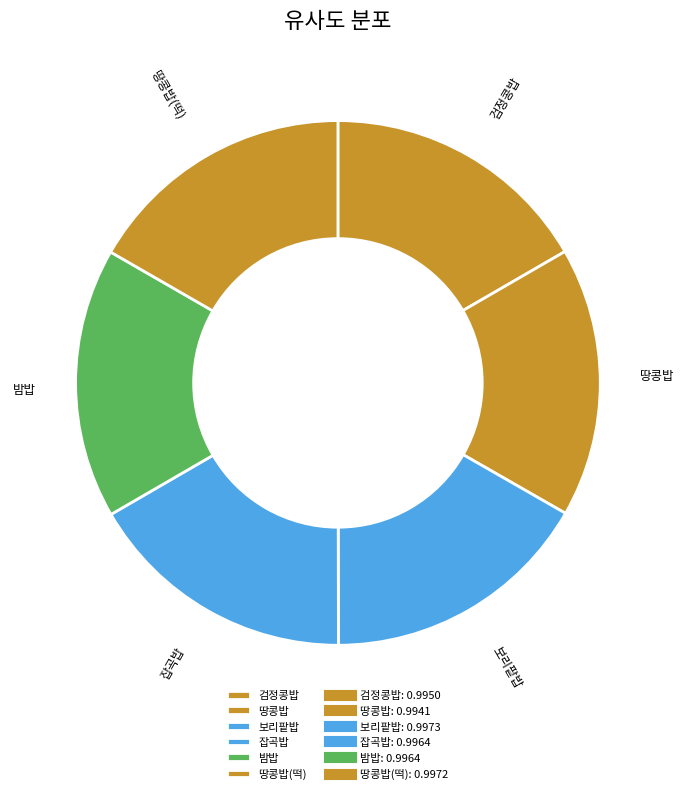

The 잡곡밥 slice represents 17% of the pie. True or false?

True